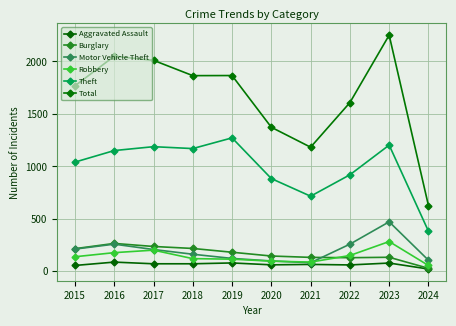

How many lines are shown in the chart?

6